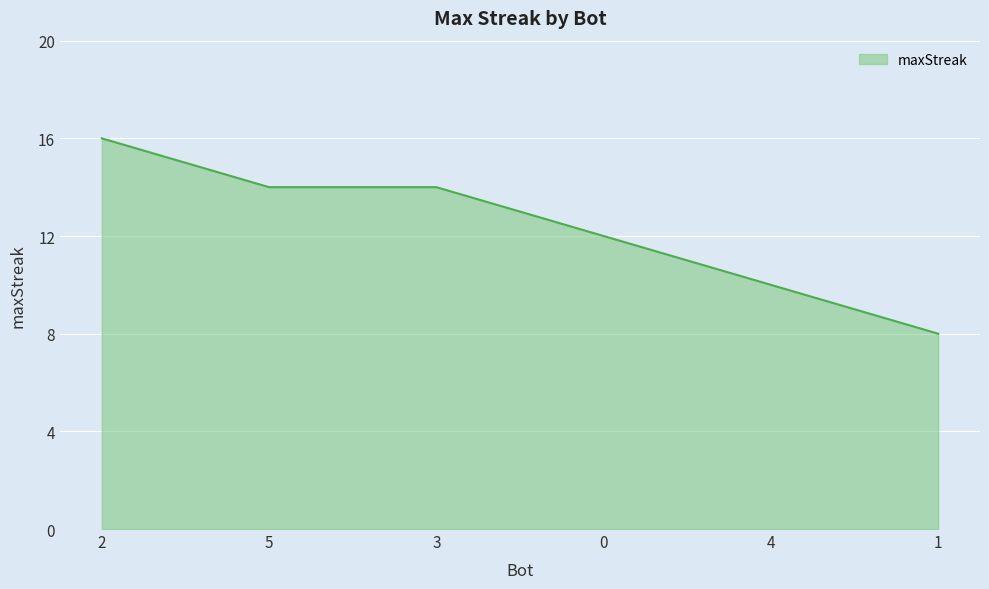

How many lines are shown in the chart?

1